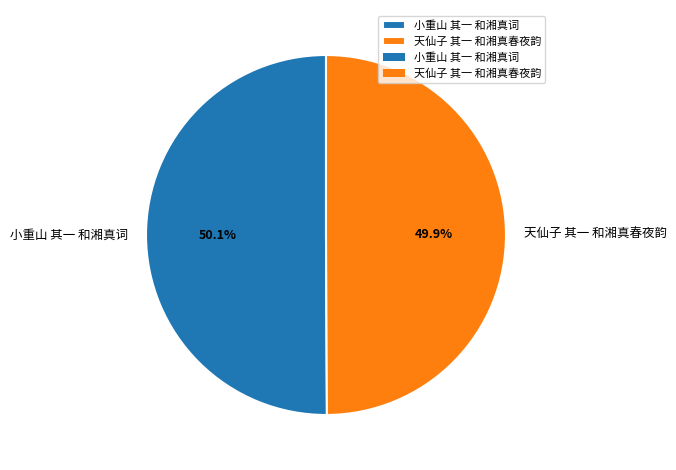

Does any single category account for the majority?

Yes